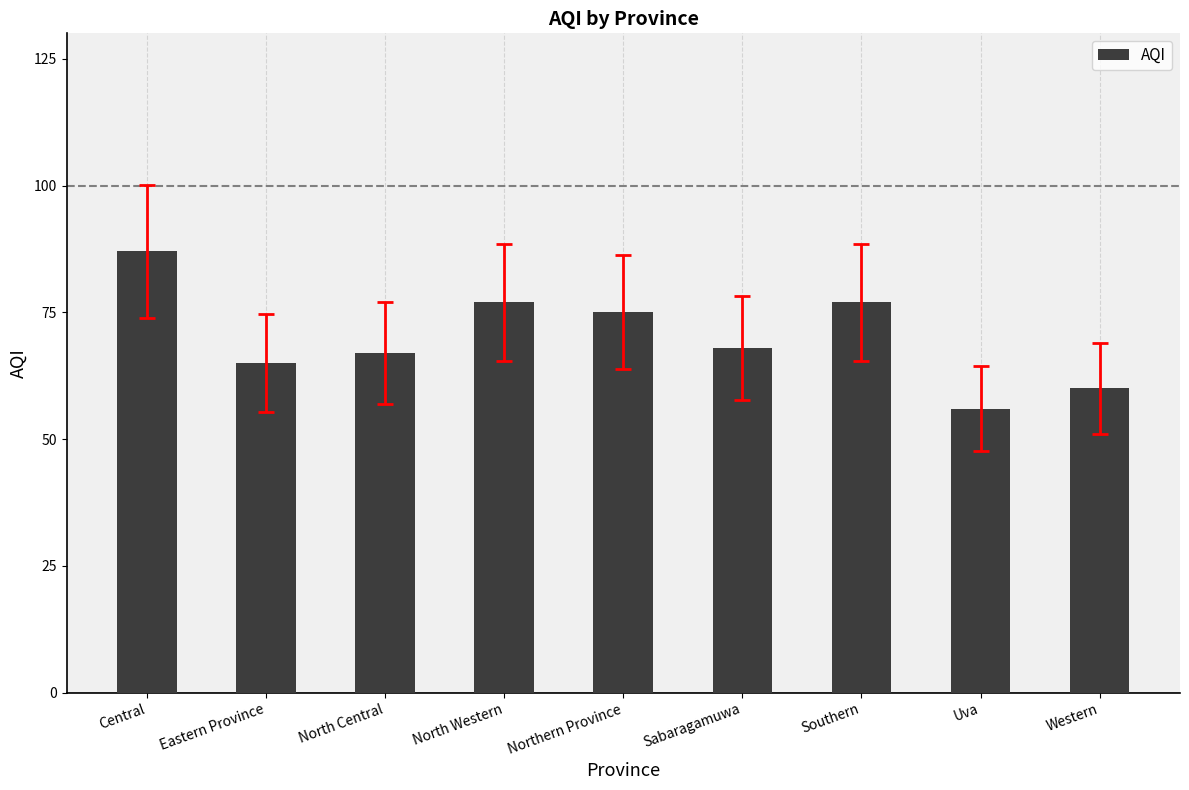

The value at North Central is 67. True or false?

True